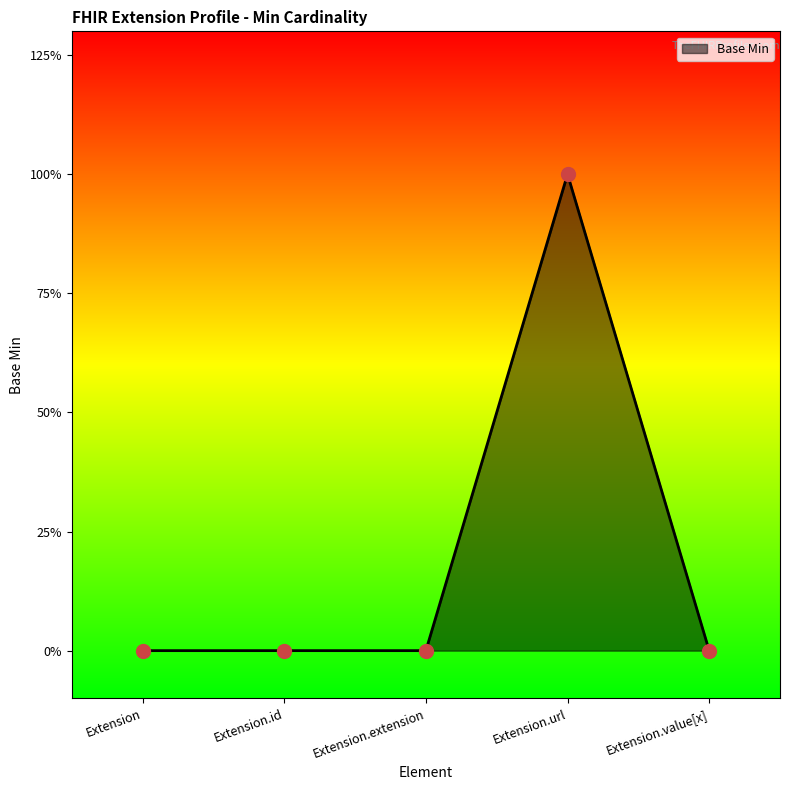

Between Extension.value[x] and Extension.extension, which is larger?

Extension.value[x]